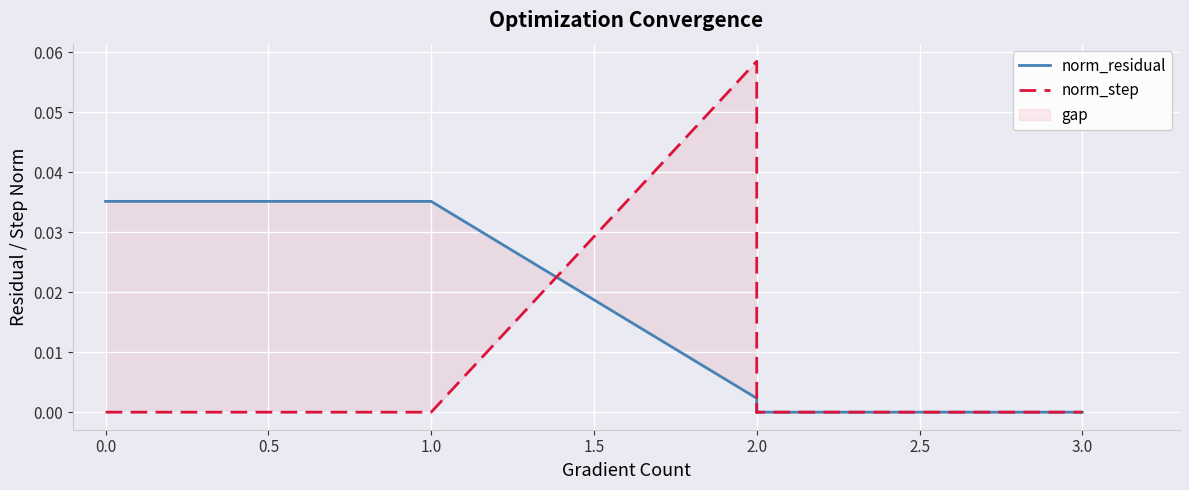

What is the label of the 8th point from the left?

2.0